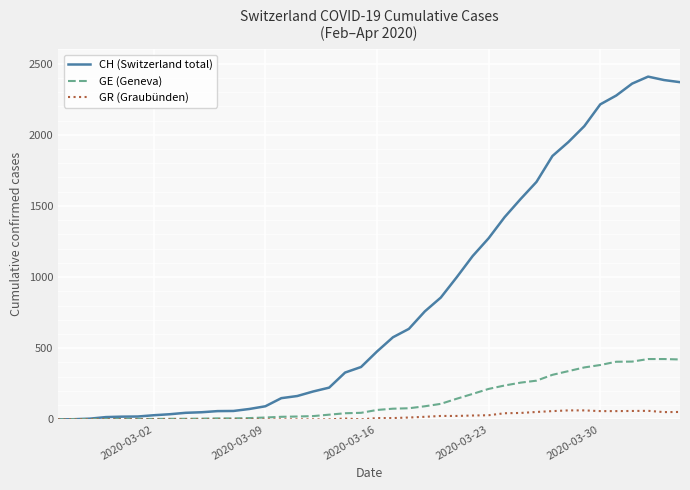

Rank the series by their maximum value, from lowest to highest.

GR (Graubünden), GE (Geneva), CH (Switzerland total)